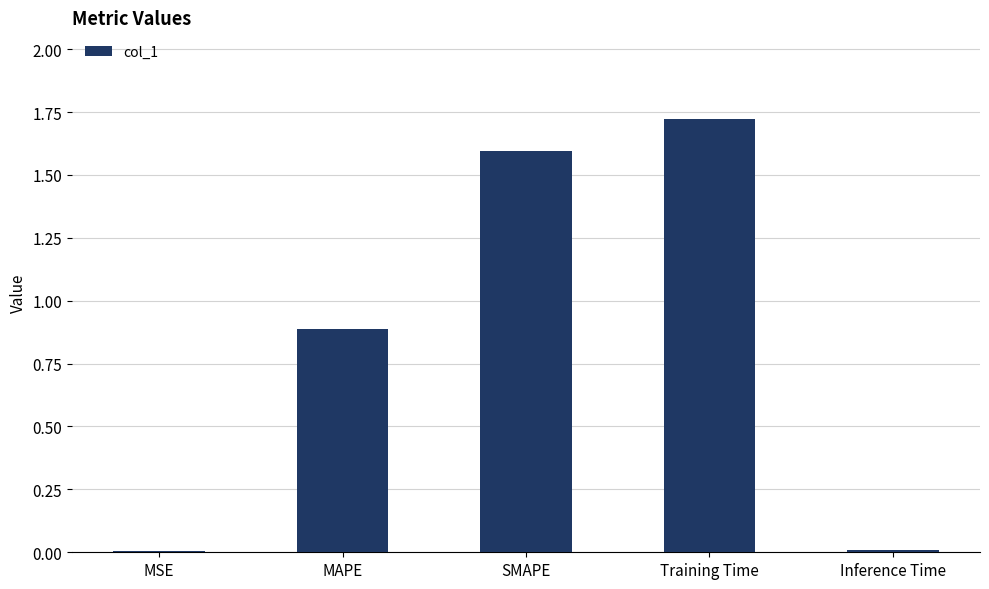

What position from the right is MAPE?

4